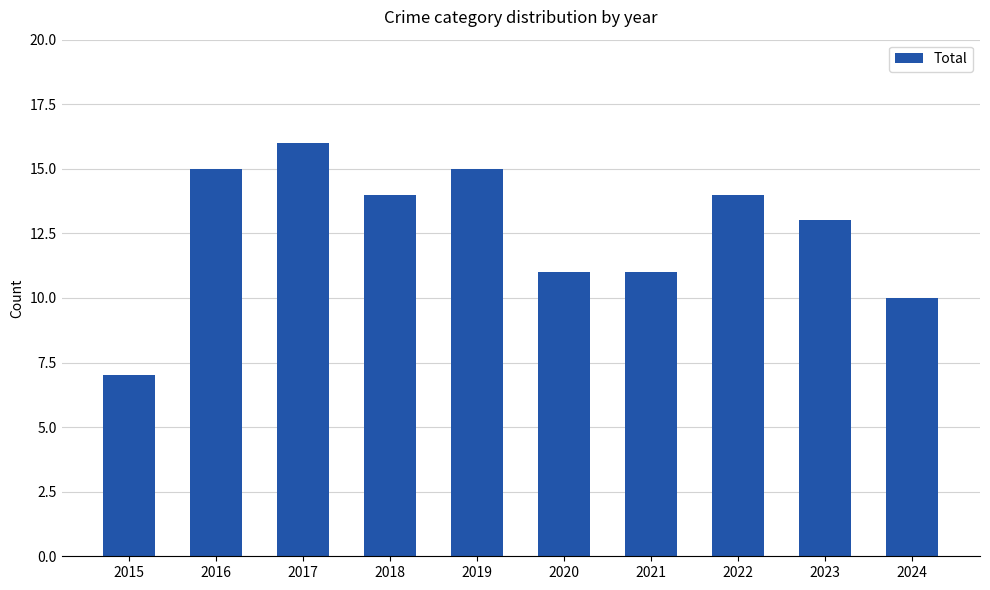

Which category has the highest value across all series?

2017